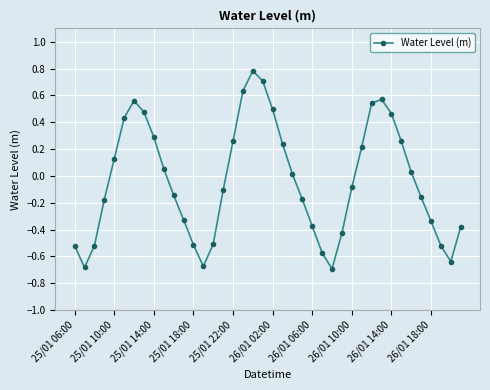

How many interior local valleys (lower than both neighbors) does the data have?

4